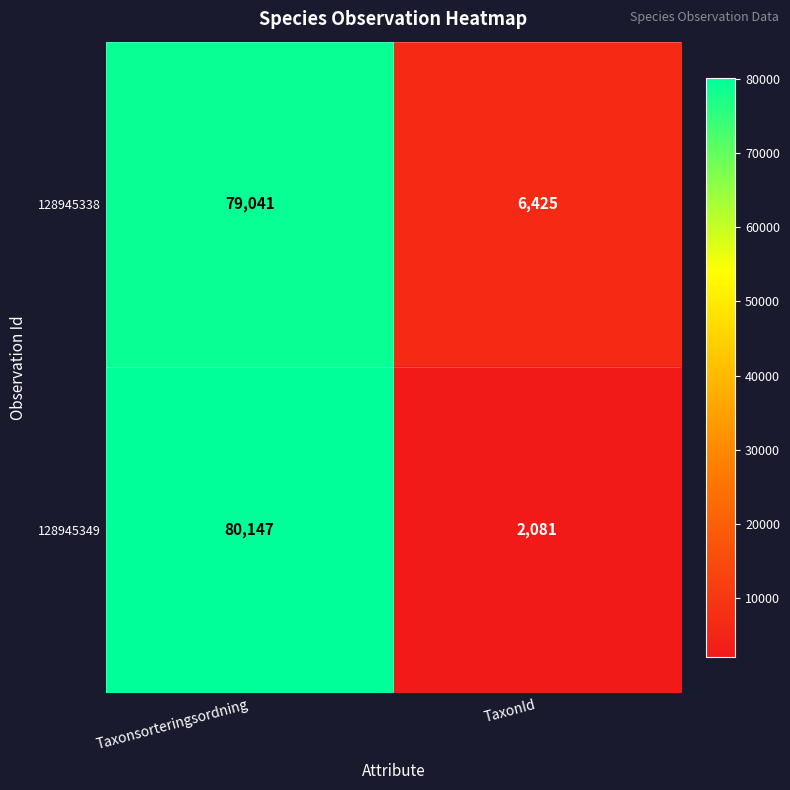

What is the average value of the 128945338 series?

42733